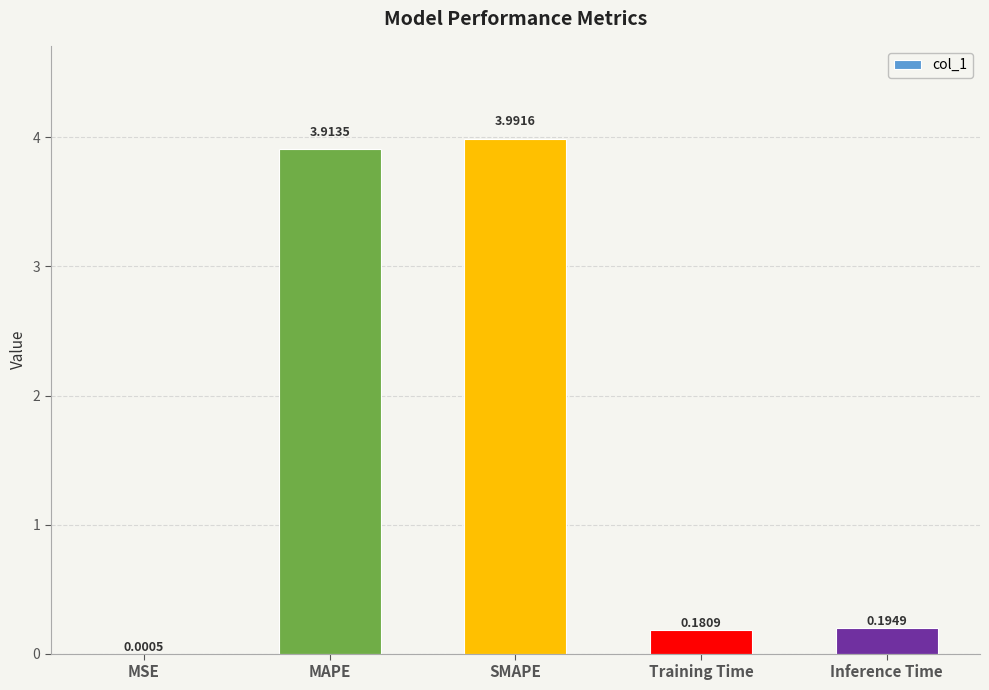

Where is the data nearest to the value 1?

Inference Time